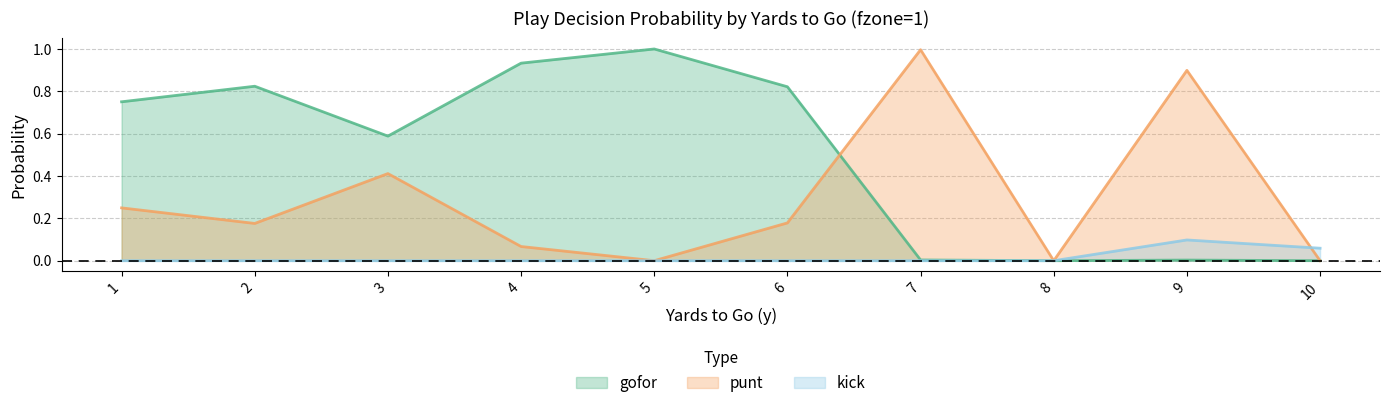

At 3, list the series in order from smallest to largest.

kick, punt, gofor